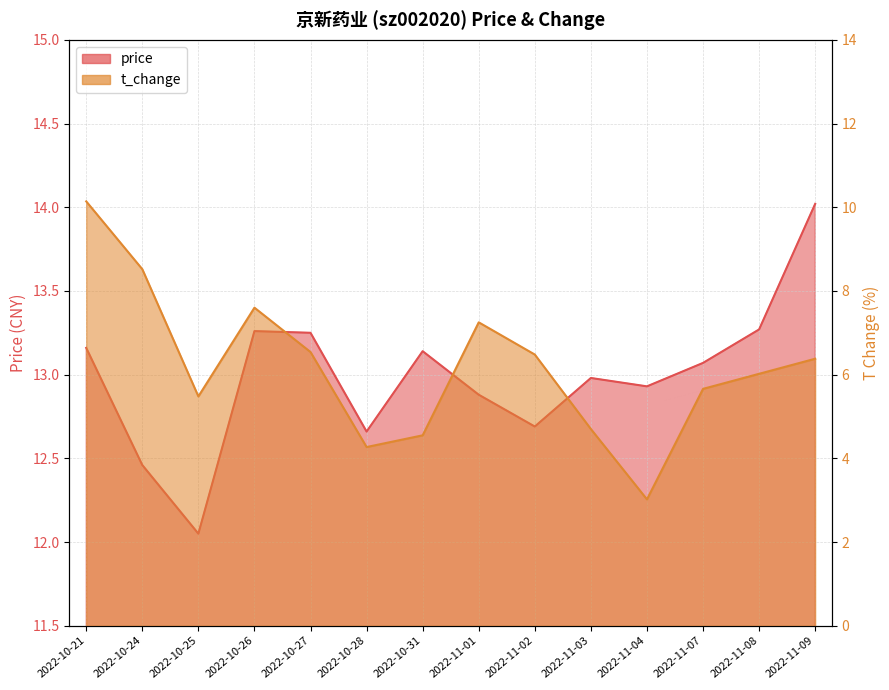

How many series are shown in this chart?

2